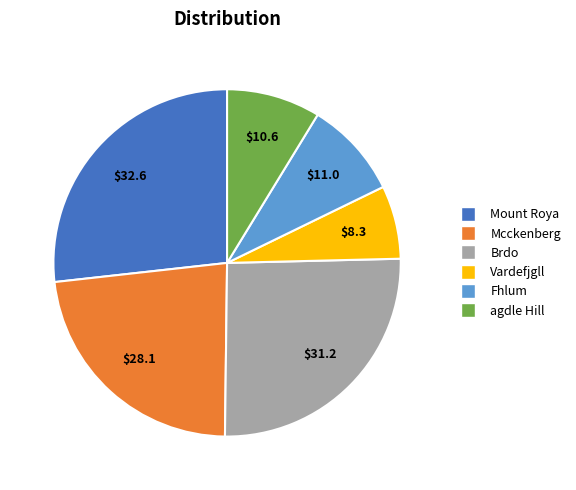

Between agdle Hill and Mount Roya, which is larger?

Mount Roya